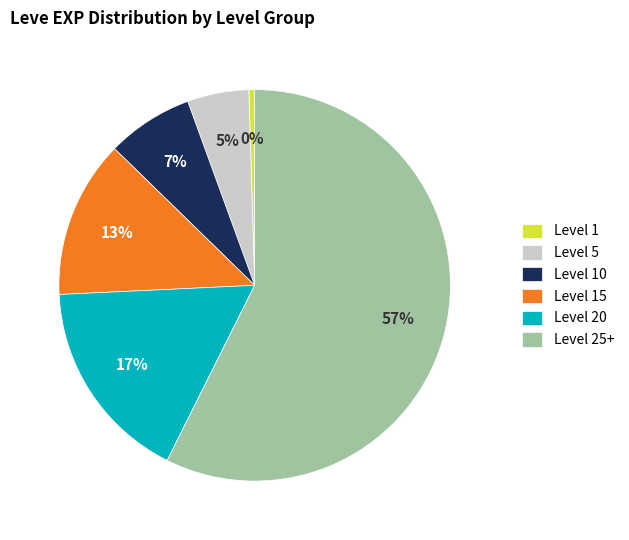

To the nearest percent, what portion does Level 10 represent?

7%